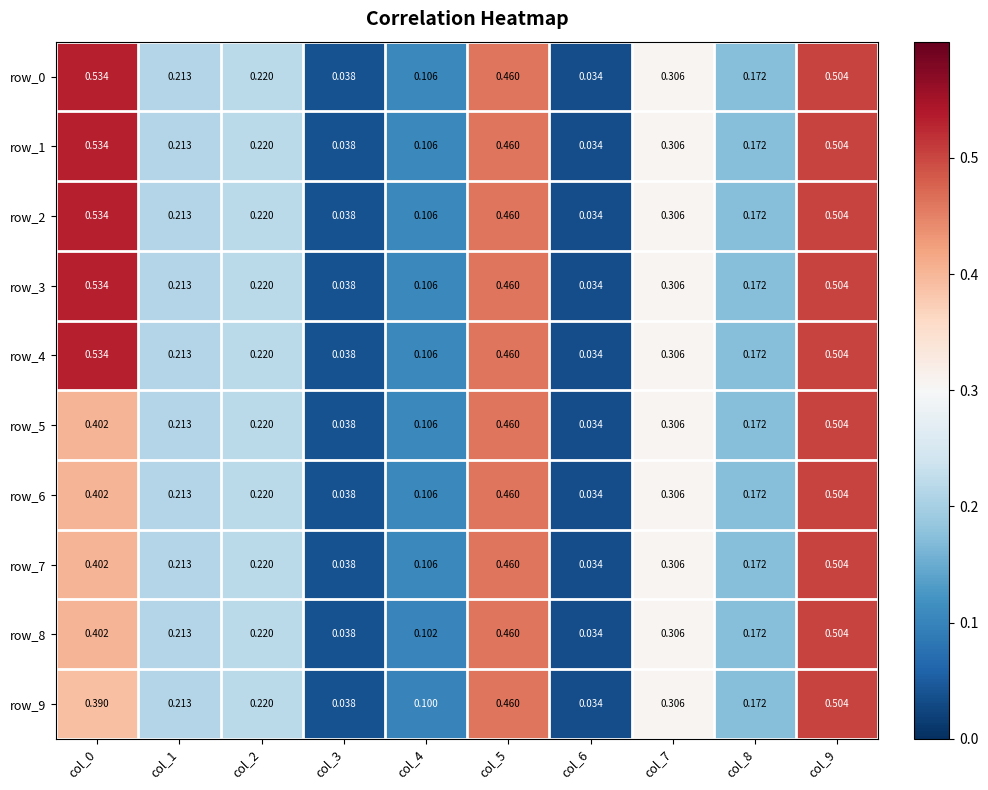

What is the sum of all row_7 values?

2.5